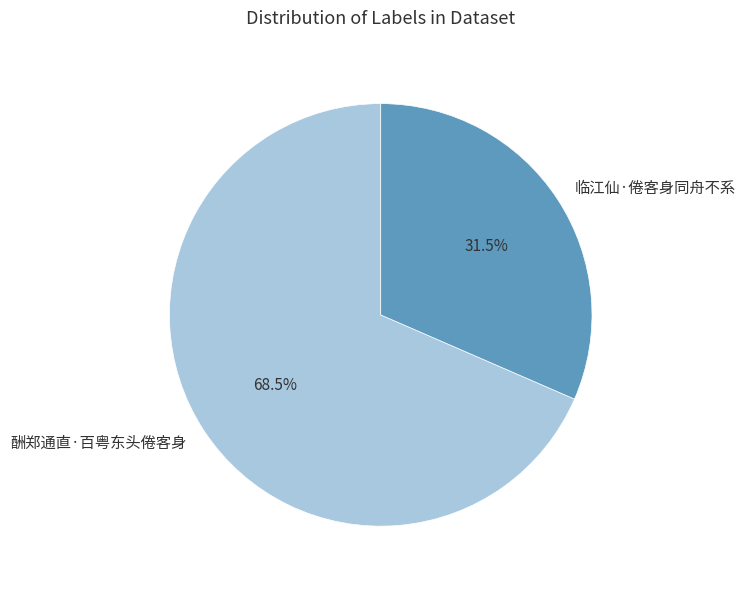

Does 酬郑通直·百粤东头倦客身 account for over 50% of the chart?

Yes